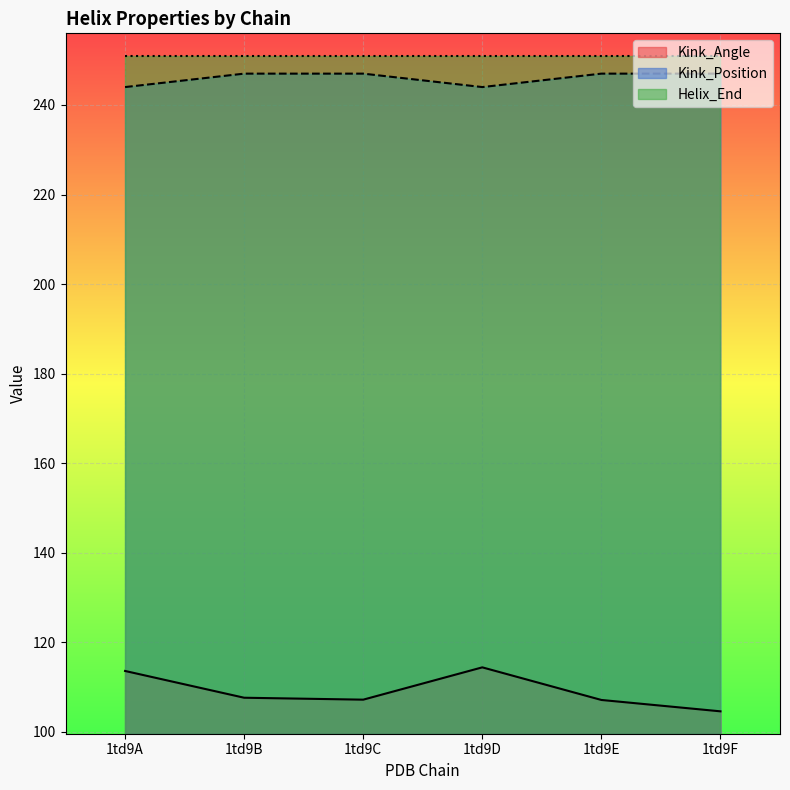

Which series has the largest range (max minus min)?

Kink_Angle